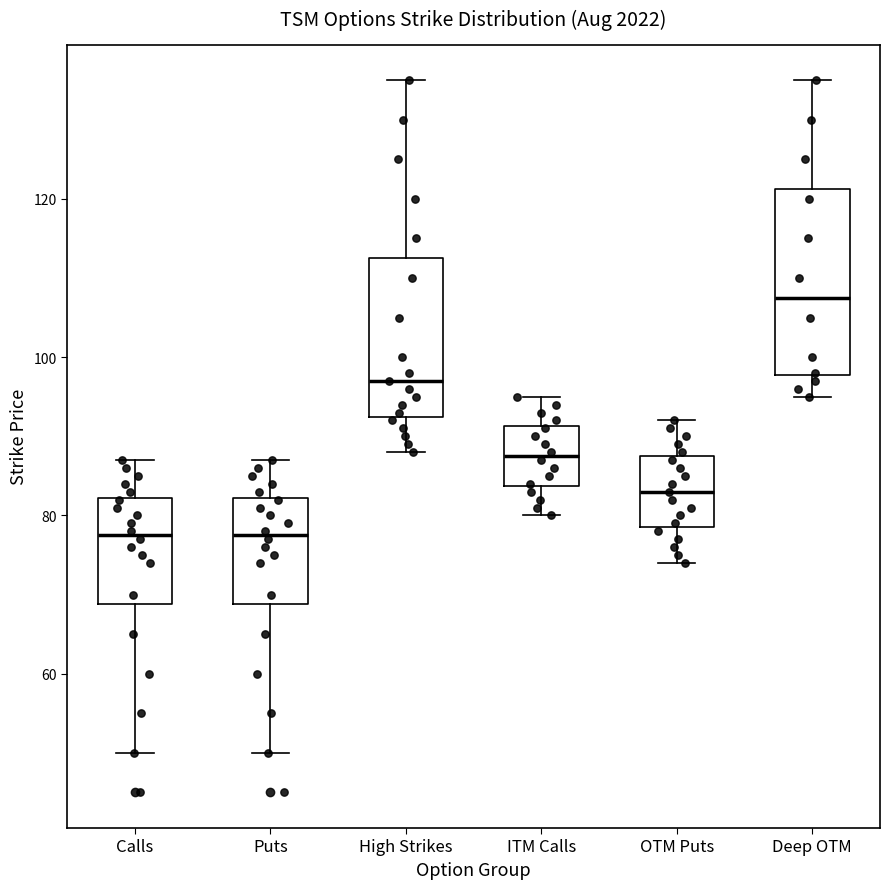

Where does the upper whisker of the box for OTM Puts end on the y-axis? The values are not printed on the chart, so give them approximately, as read against the axis.

92